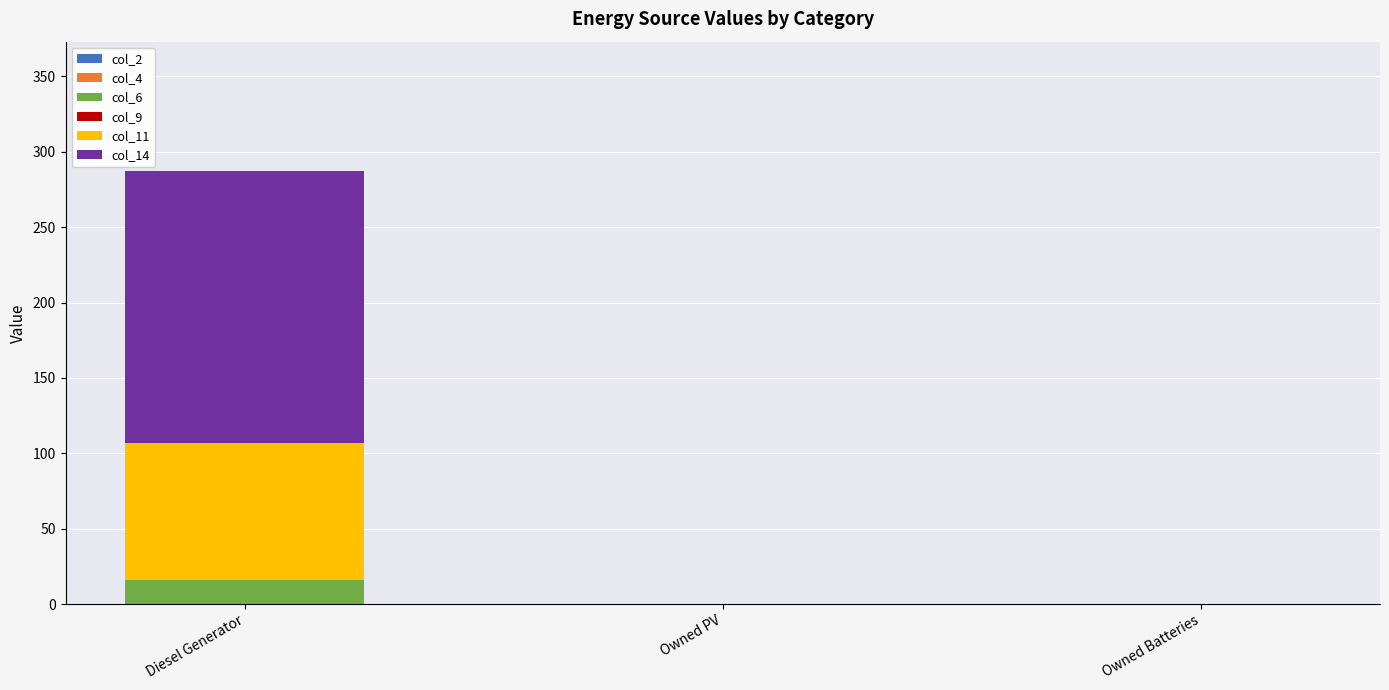

At which category is the sum across all series the highest?

Diesel Generator